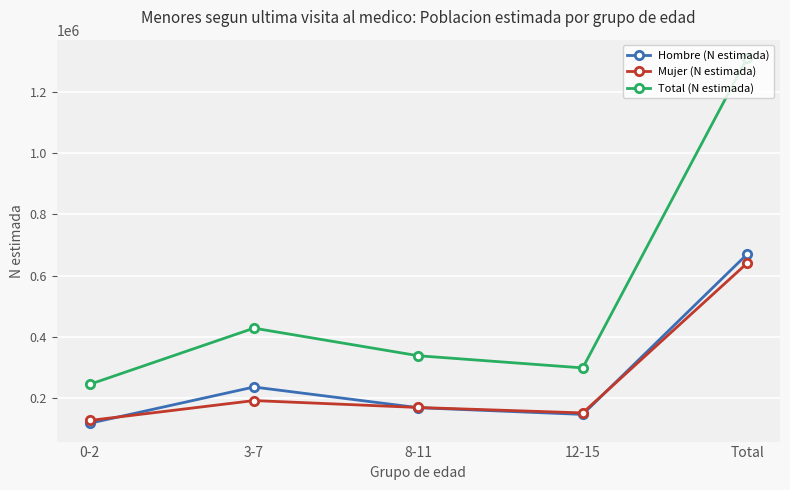

What is the average value of the Total (N estimada) series?

524010